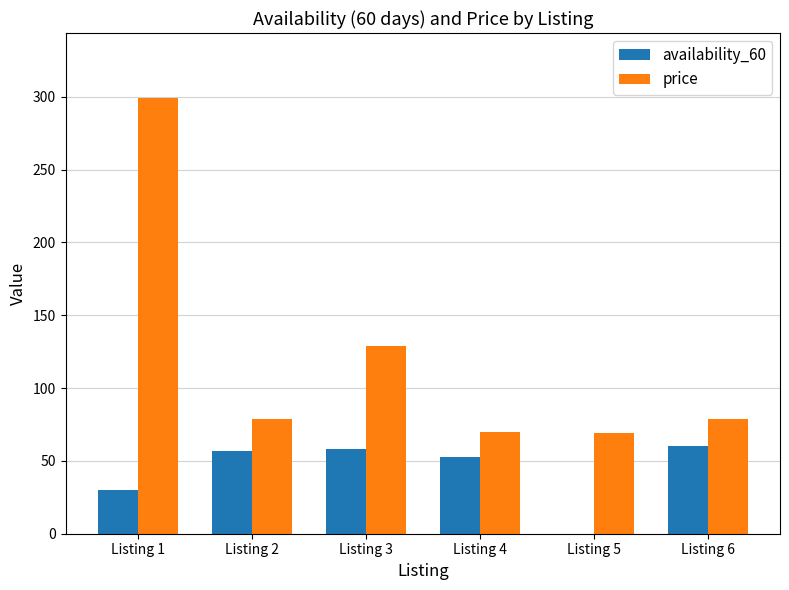

What is the maximum value shown in the chart?

299